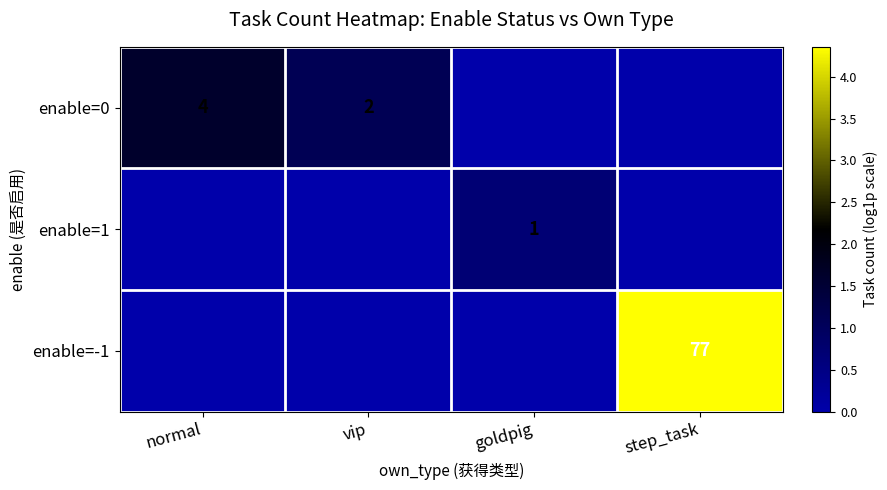

True or false: enable=-1 has a value of 135 at step_task.

False